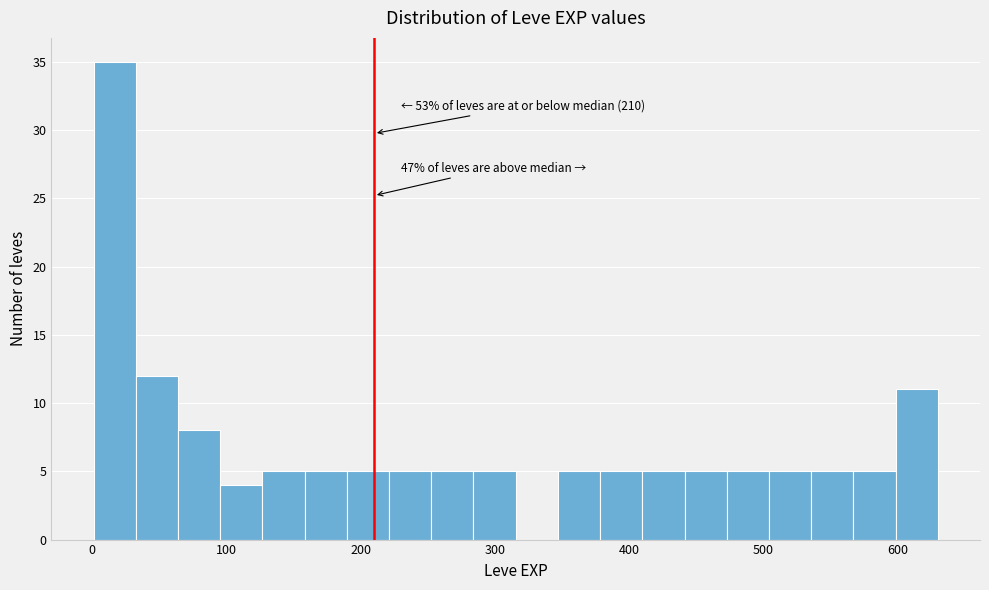

Around what value on the x-axis is the tallest bar? Give the approximate position of its centre, as read against the axis.

20